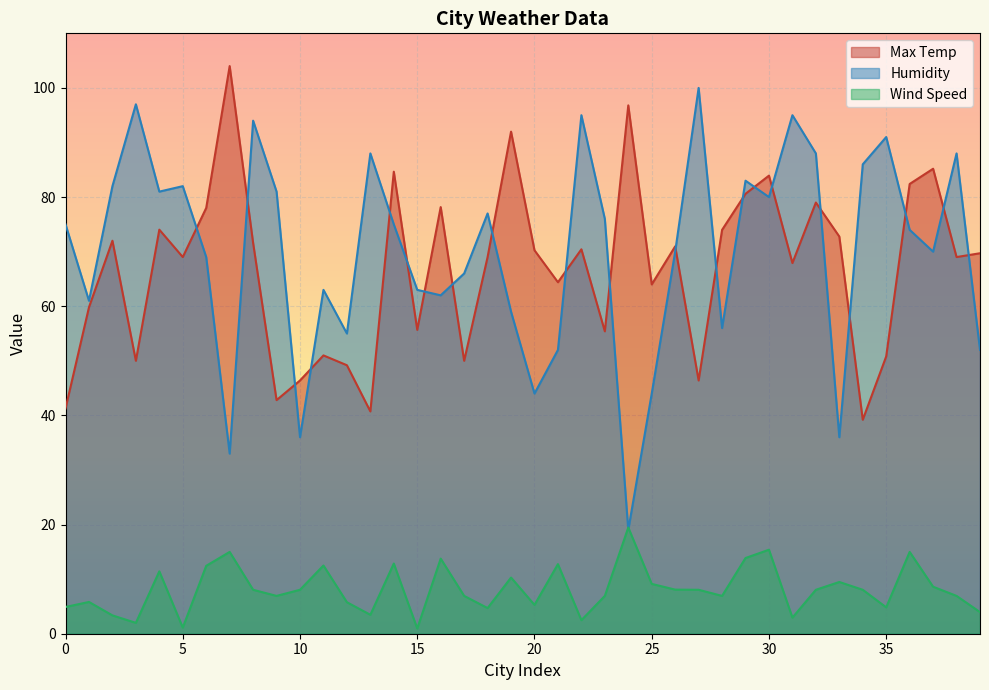

What is the average value of the Max Temp series?

66.8